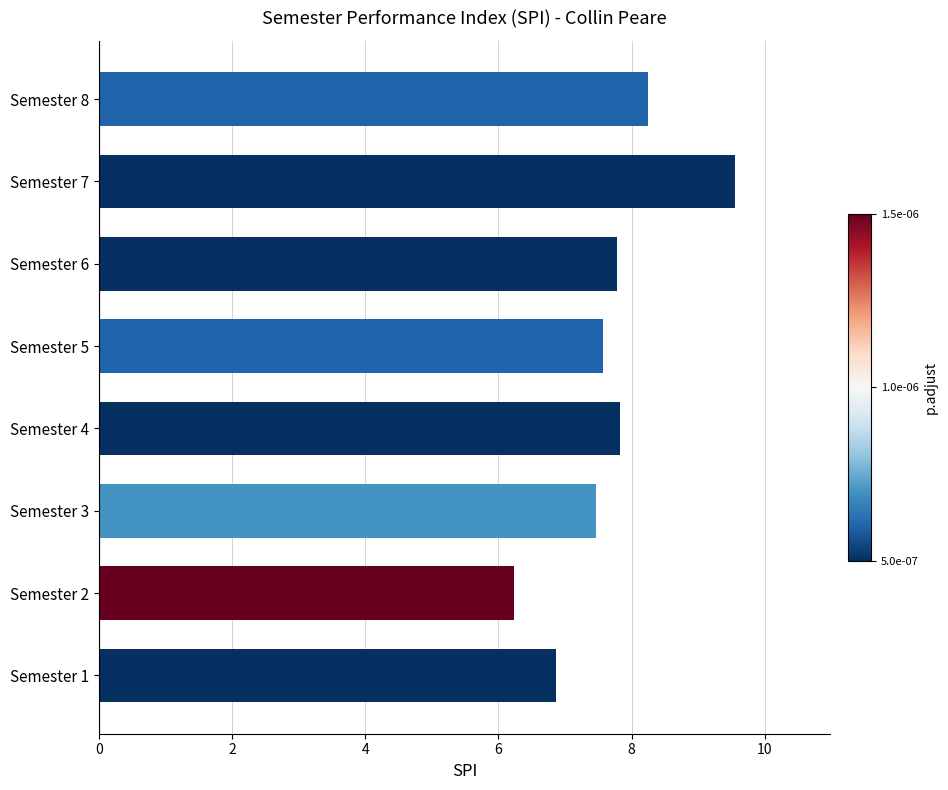

The value at Semester 3 is 4.2. True or false?

False